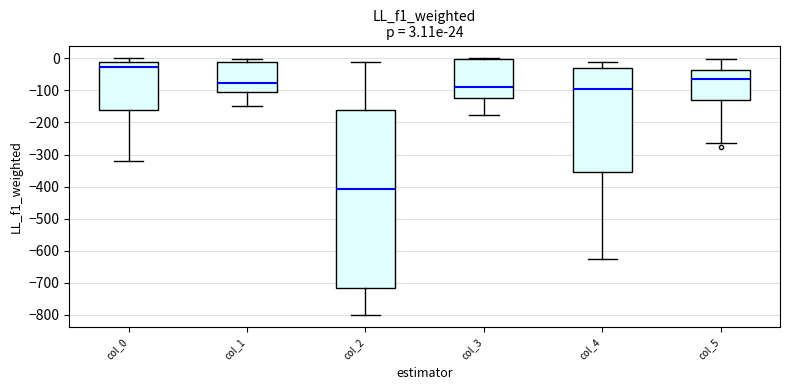

Which box's median line is the lowest?

col_2